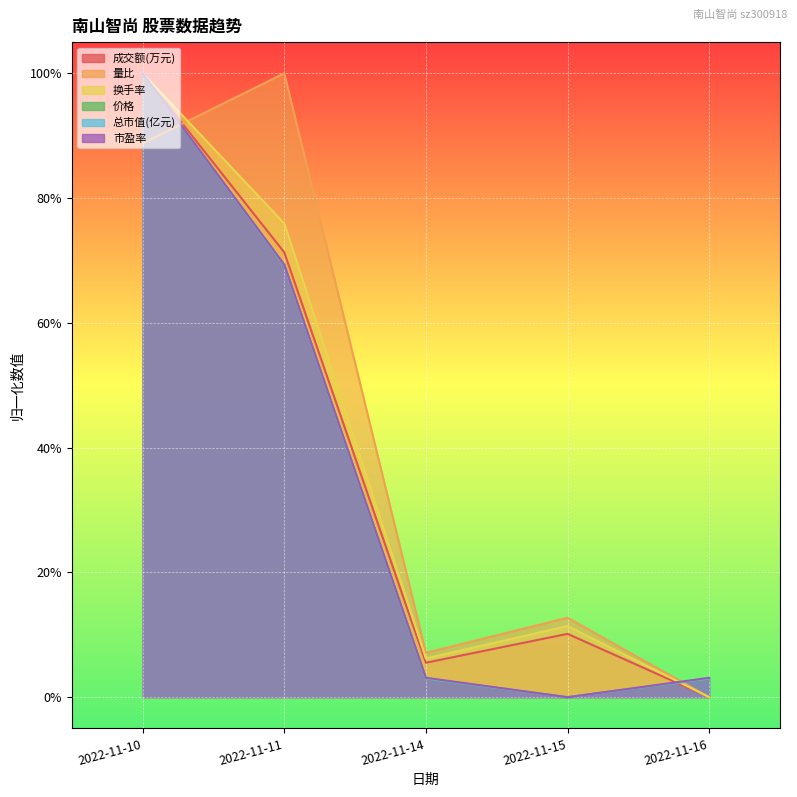

What is the sum of the 市盈率 values at 2022-11-16 and 2022-11-10?

1.0